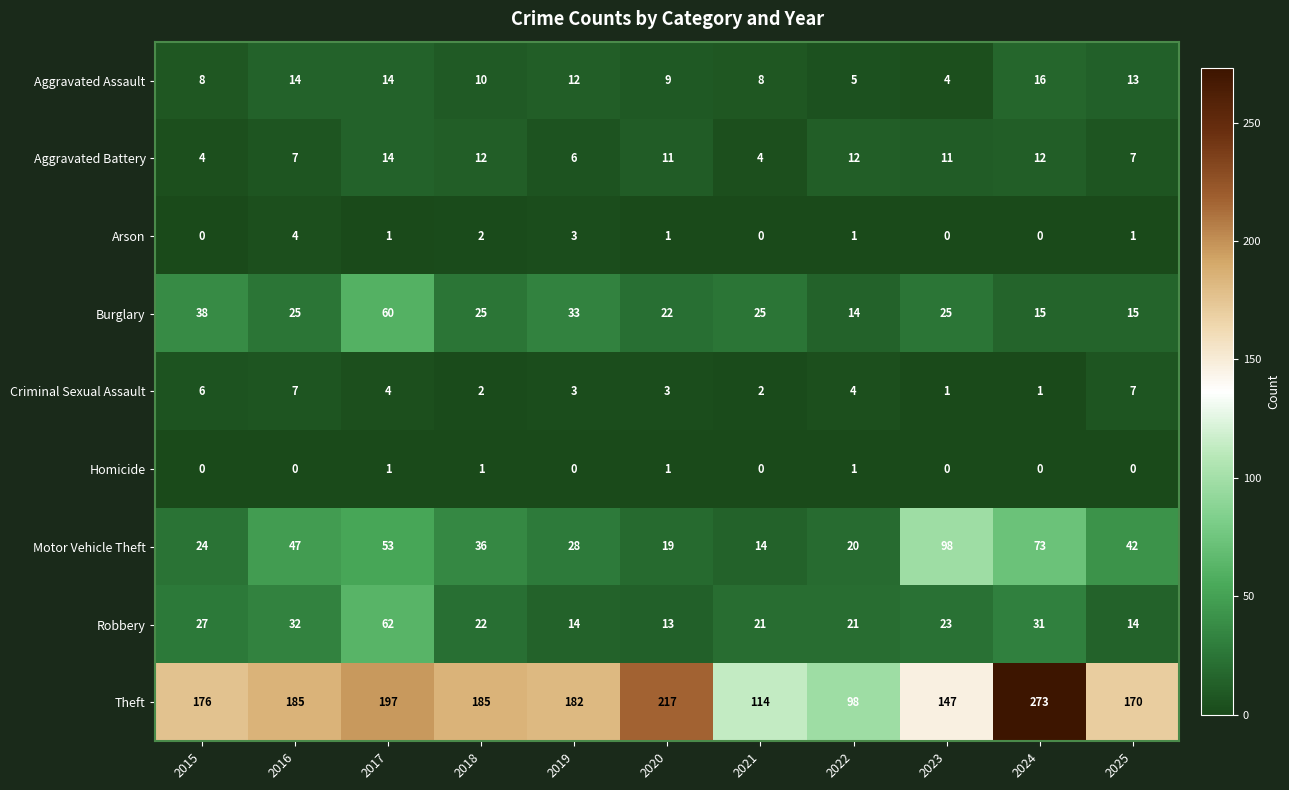

Which series has the largest total across all categories?

Theft